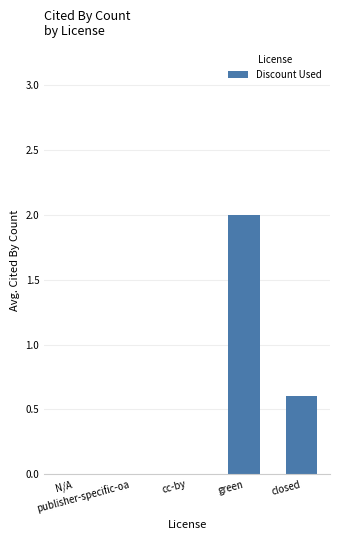

What is the maximum value shown in the chart?

2.0